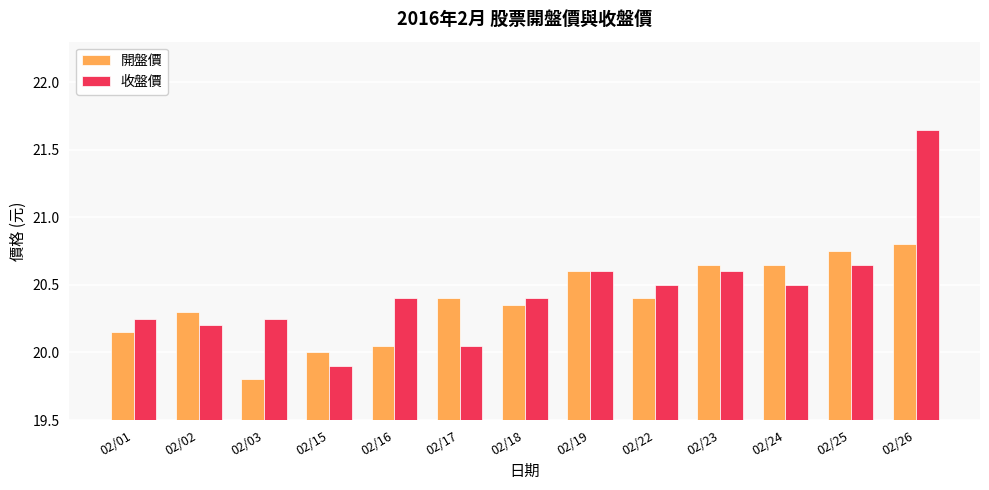

How many data points does each series have?

13